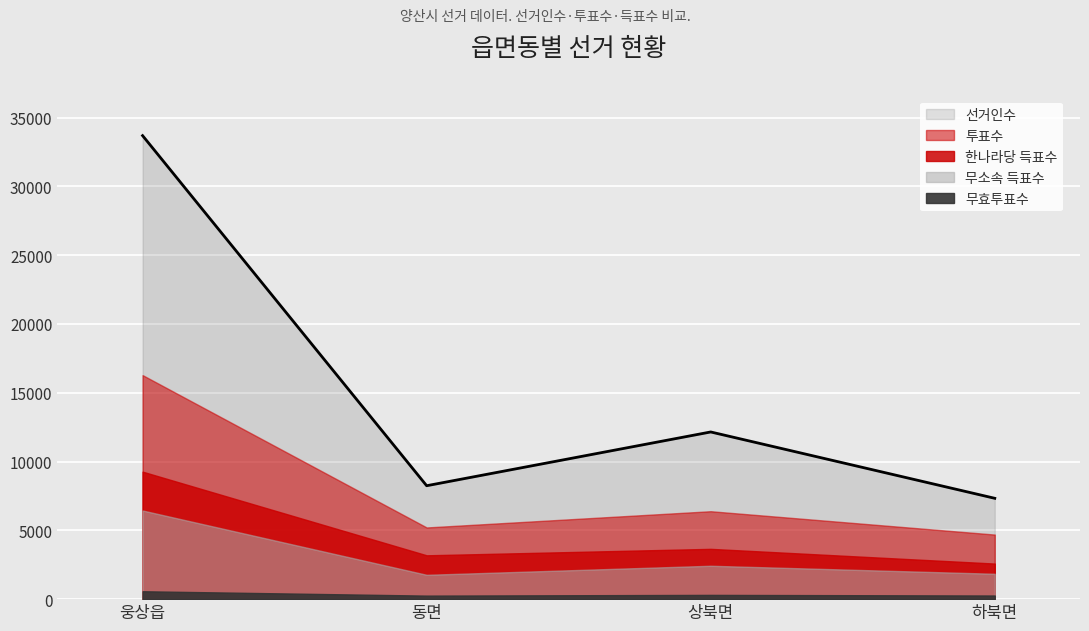

True or false: 한나라당 득표수 has a value of 6449 at 웅상읍.

False